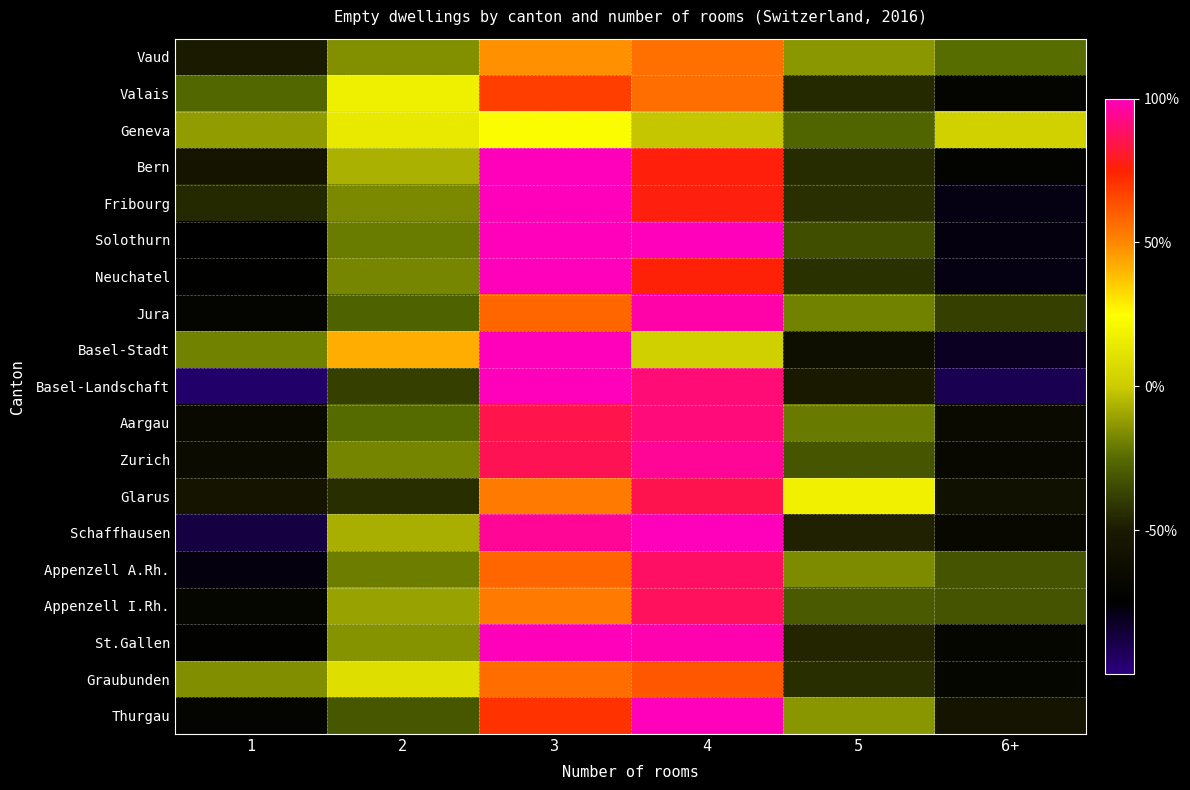

Which series has the largest total across all categories?

Solothurn